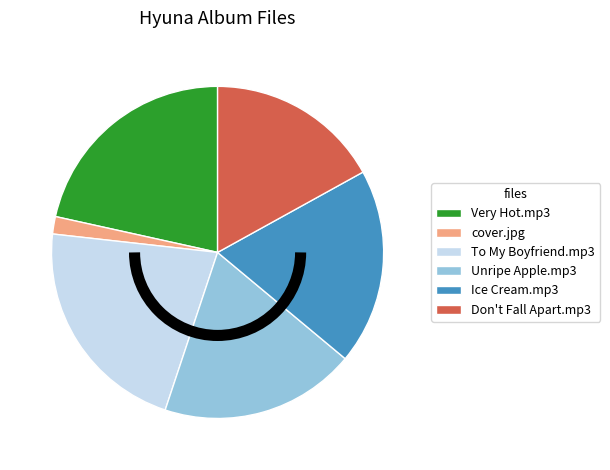

Between Very Hot.mp3 and Ice Cream.mp3, which is larger?

Very Hot.mp3